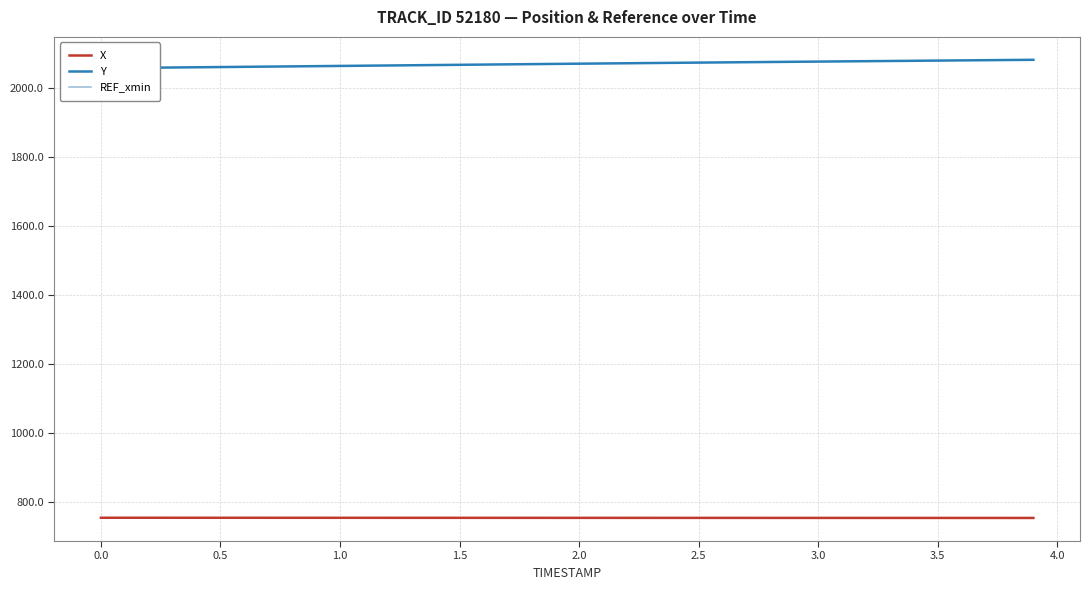

The REF_xmin series shows 472.0 at 2.5. True or false?

False